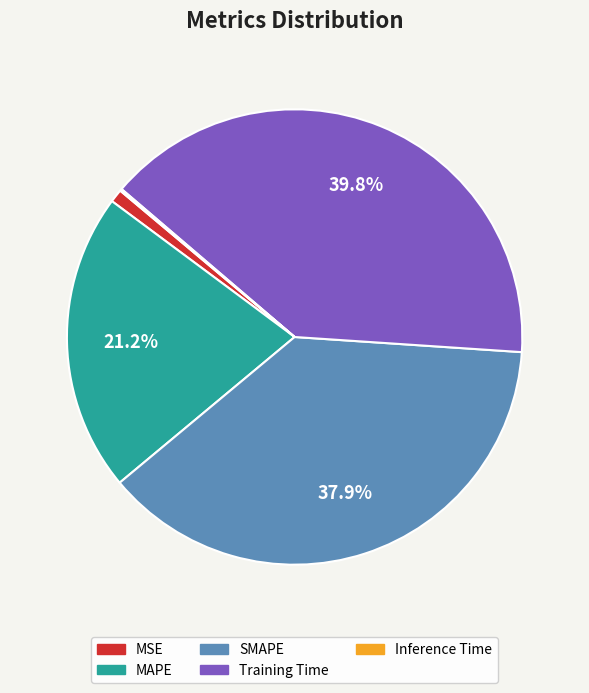

Is there a majority slice in this chart?

No